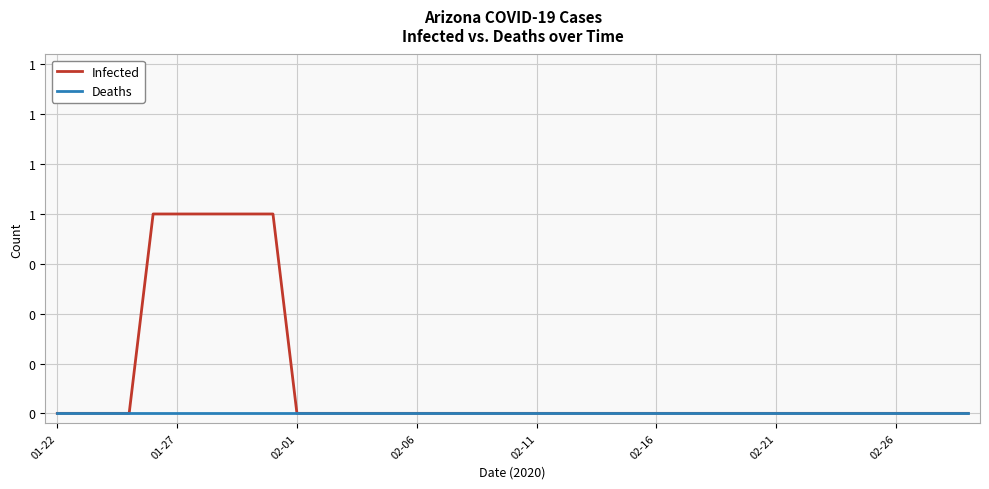

Reading right to left, list all the values displayed in this chart.

Infected: 0	0	0	0	0	0	0	0	0	0	0	0	0	0	0	0	0	0	0	0	0	0	0	0	0	0	0	0	0	1	1	1	1	1	1	0	0	0	0
Deaths: 0	0	0	0	0	0	0	0	0	0	0	0	0	0	0	0	0	0	0	0	0	0	0	0	0	0	0	0	0	0	0	0	0	0	0	0	0	0	0